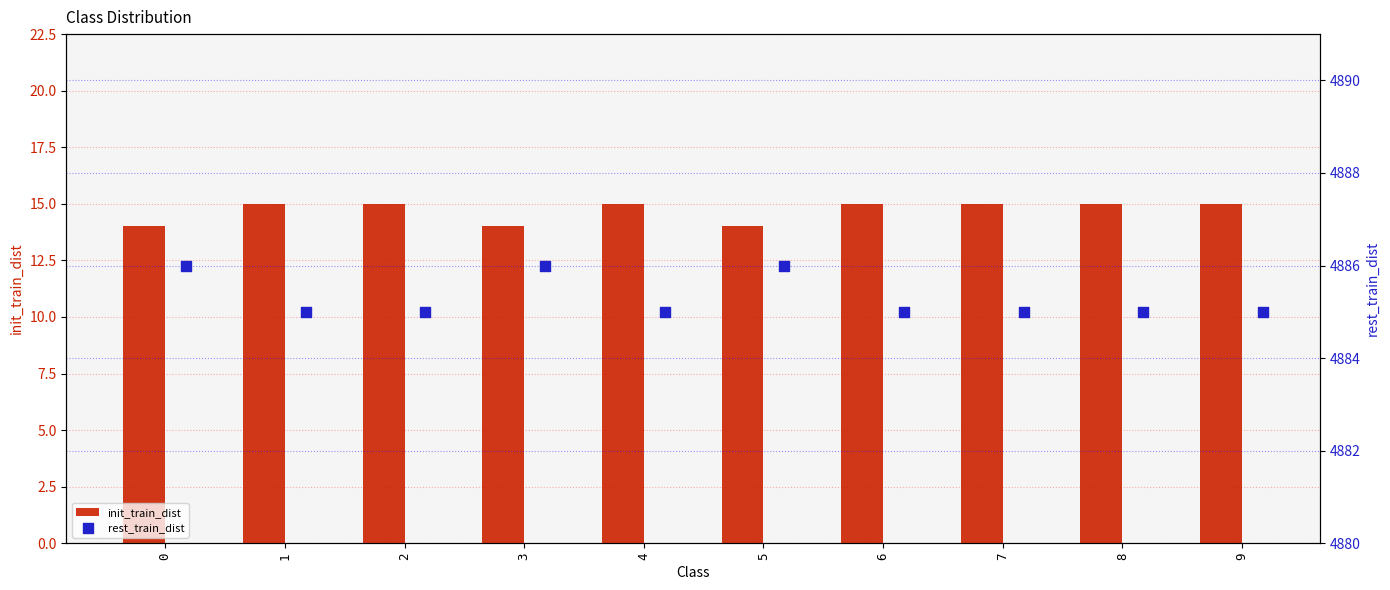

Which series has the widest spread of Y values?

init_train_dist